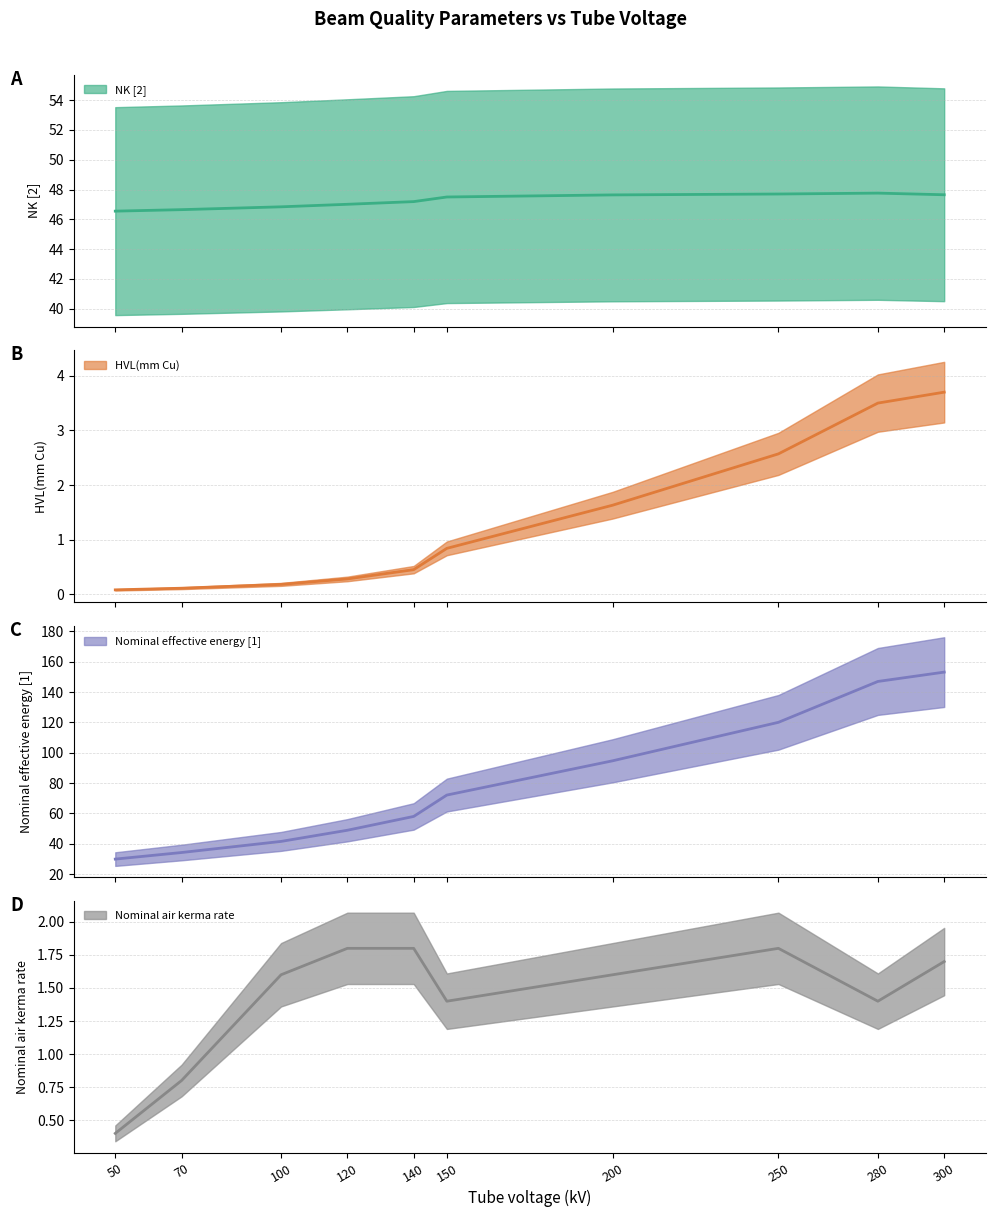

True or false: Nominal effective energy [1] (central) and HVL(mm Cu) (central) cross at least once.

False